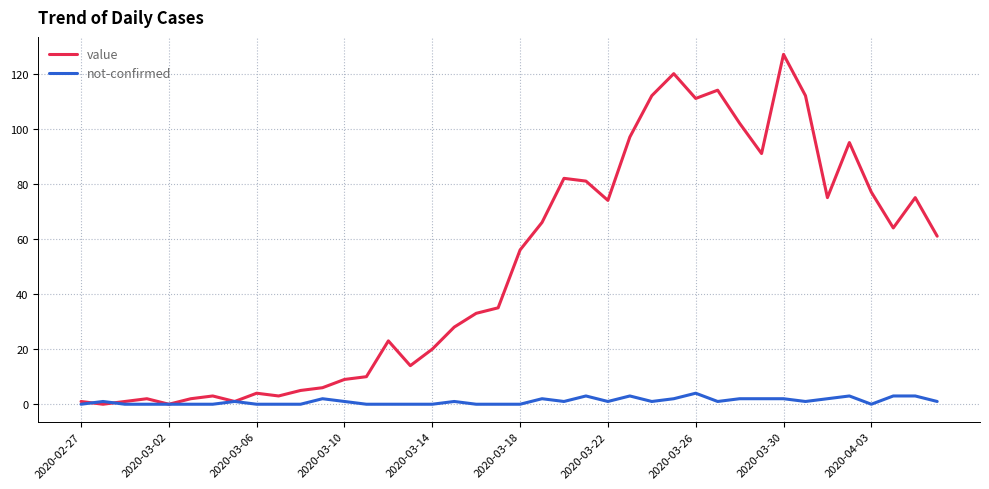

What is the maximum value shown in the chart?

127